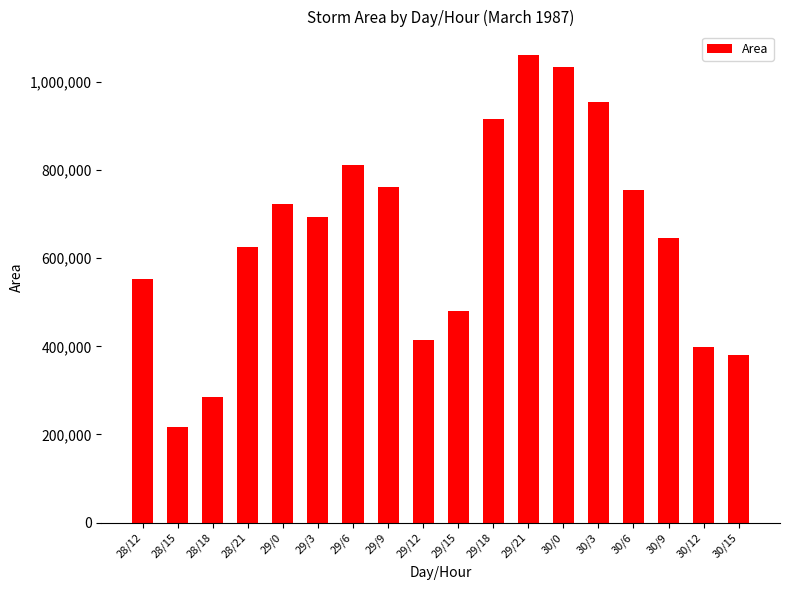

What is the change in value from 28/15 to 29/0?

+504375